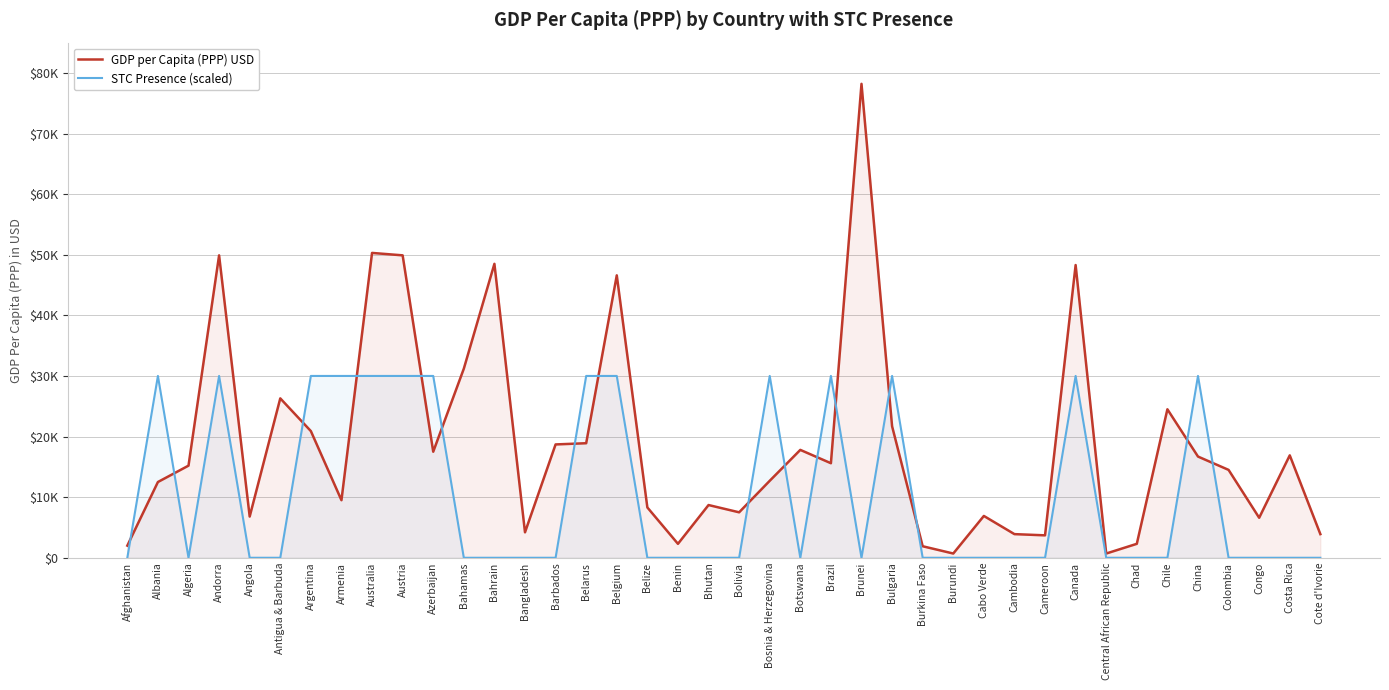

How many distinct data groups are displayed?

2